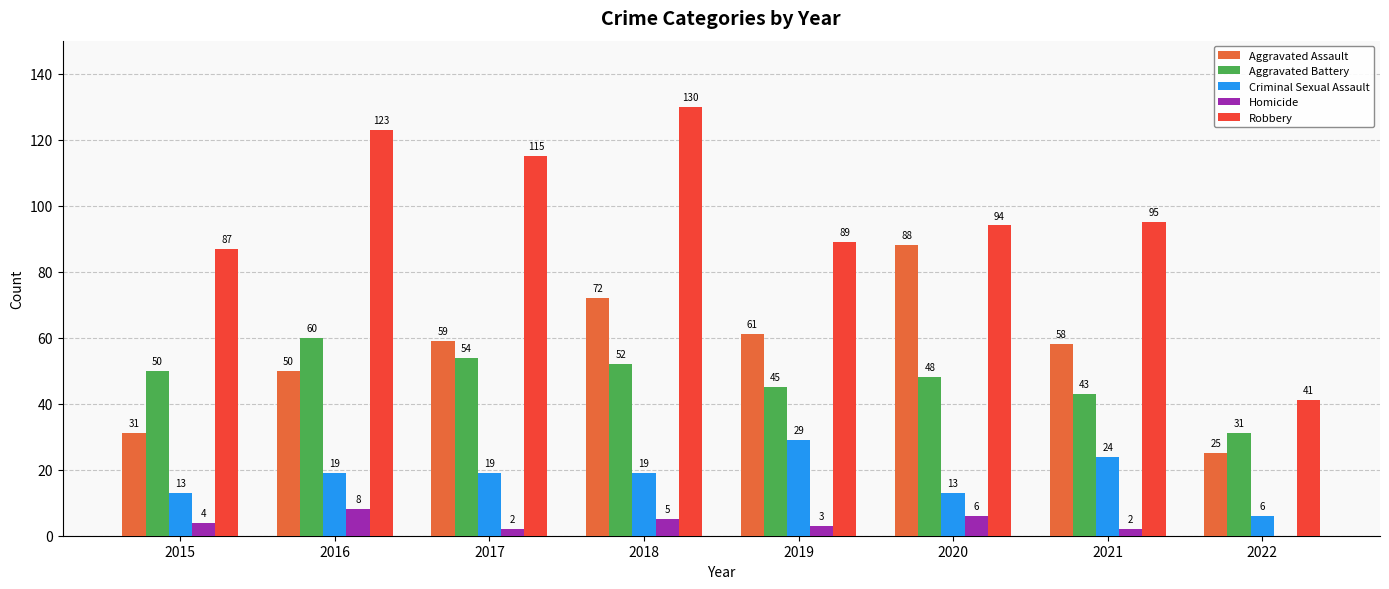

Reading left to right, what are all the values shown in this chart?

Aggravated Assault: 31	50	59	72	61	88	58	25
Aggravated Battery: 50	60	54	52	45	48	43	31
Criminal Sexual Assault: 13	19	19	19	29	13	24	6
Homicide: 4	8	2	5	3	6	2	0
Robbery: 87	123	115	130	89	94	95	41